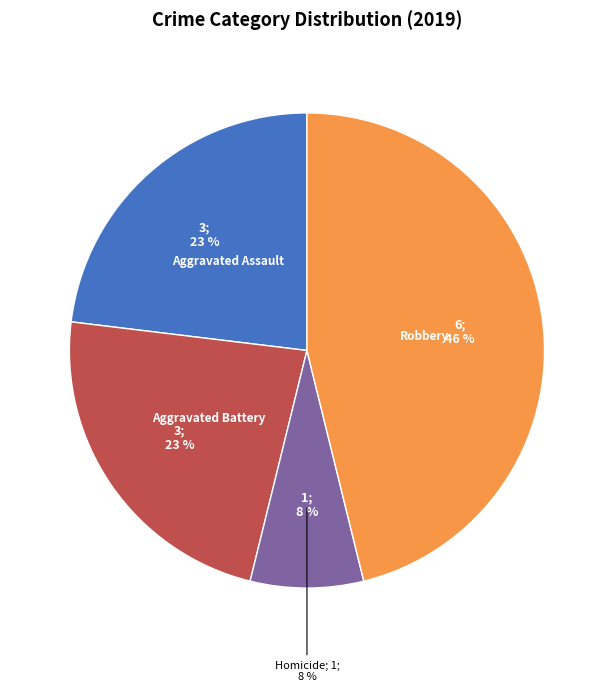

What percentage do Aggravated Assault and Aggravated Battery together represent?

46.2%